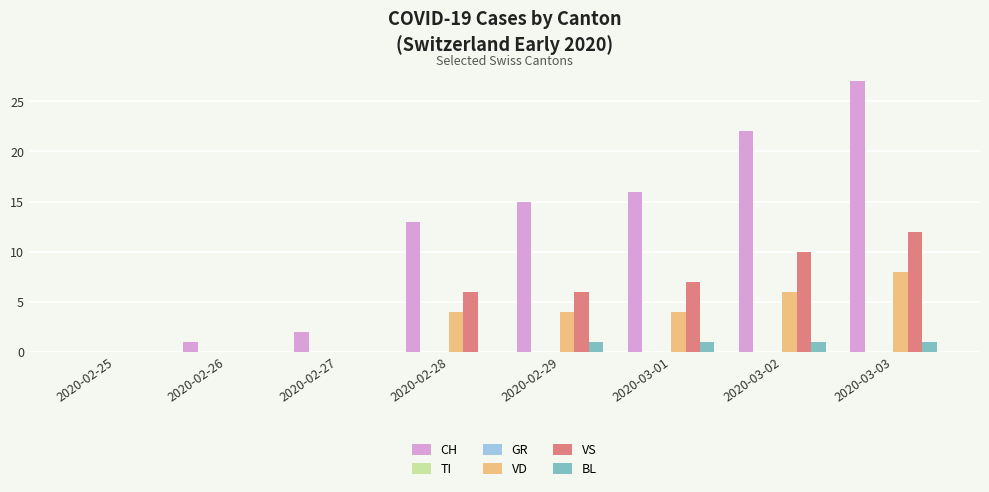

At which label is VS closest to 6?

2020-02-28